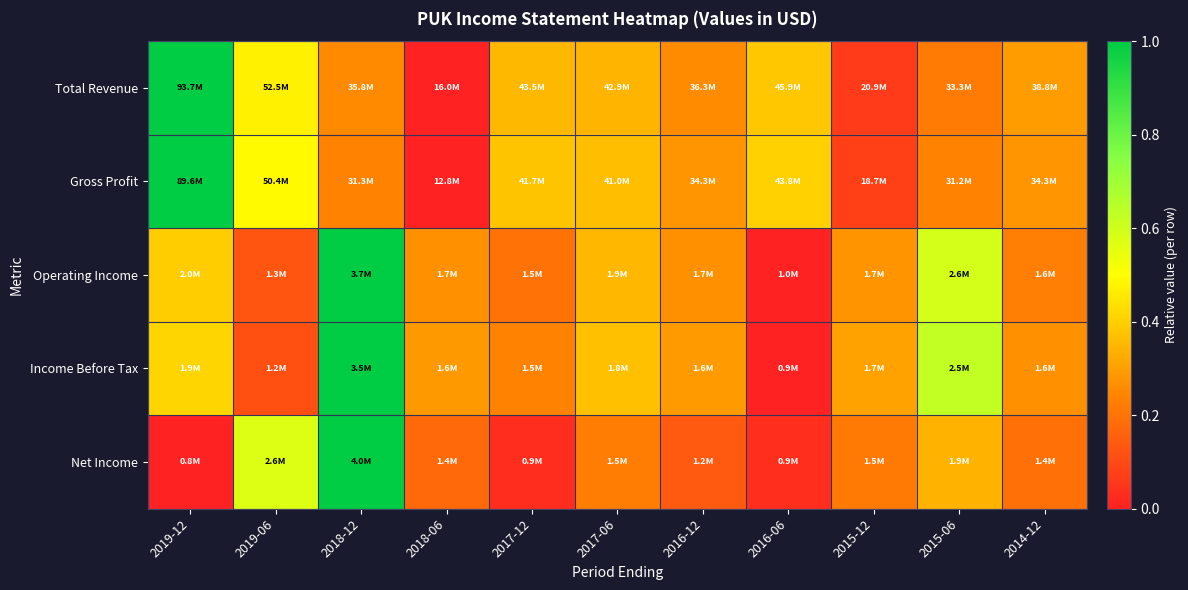

Reading right to left, list all the values displayed in this chart.

Total Revenue: 2014-12=0.3	2015-06=0.2	2015-12=0.1	2016-06=0.4	2016-12=0.3	2017-06=0.3	2017-12=0.4	2018-06=0.0	2018-12=0.3	2019-06=0.5	2019-12=1.0
Gross Profit: 2014-12=0.3	2015-06=0.2	2015-12=0.1	2016-06=0.4	2016-12=0.3	2017-06=0.4	2017-12=0.4	2018-06=0.0	2018-12=0.2	2019-06=0.5	2019-12=1.0
Operating Income: 2014-12=0.2	2015-06=0.6	2015-12=0.3	2016-06=0.0	2016-12=0.3	2017-06=0.3	2017-12=0.2	2018-06=0.3	2018-12=1.0	2019-06=0.1	2019-12=0.4
Income Before Tax: 2014-12=0.3	2015-06=0.6	2015-12=0.3	2016-06=0.0	2016-12=0.3	2017-06=0.4	2017-12=0.2	2018-06=0.3	2018-12=1.0	2019-06=0.1	2019-12=0.4
Net Income: 2014-12=0.2	2015-06=0.3	2015-12=0.2	2016-06=0.0	2016-12=0.1	2017-06=0.2	2017-12=0.0	2018-06=0.2	2018-12=1.0	2019-06=0.6	2019-12=0.0